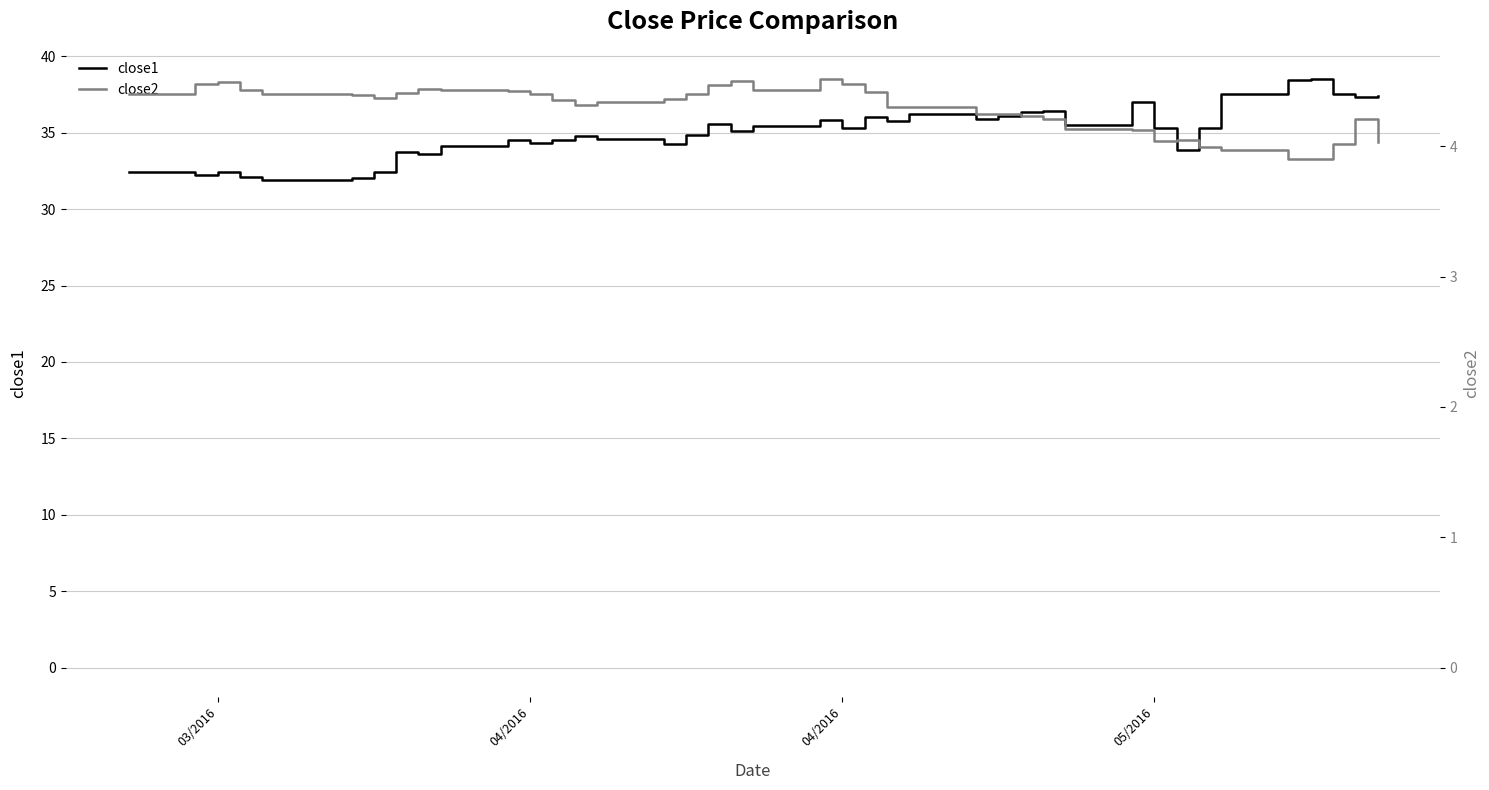

Is it true that close2 equals 1.6 at 04/2016?

False